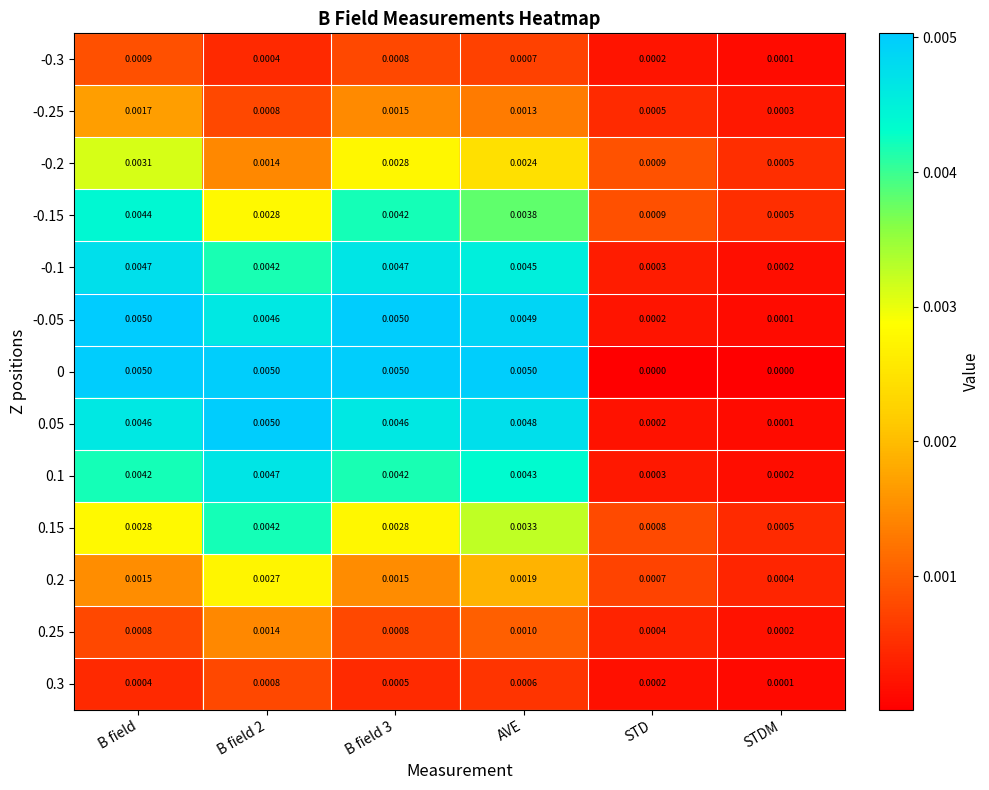

At how many categories does at least one series exceed 0?

6